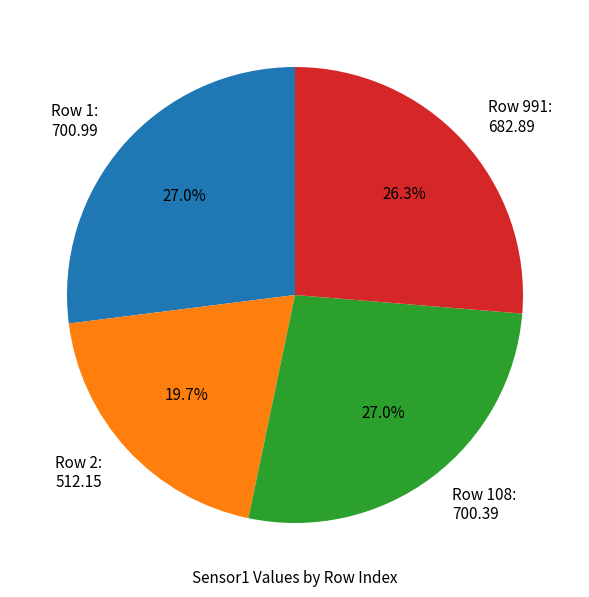

What is the smallest slice in the pie chart?

Row 2: 512.15